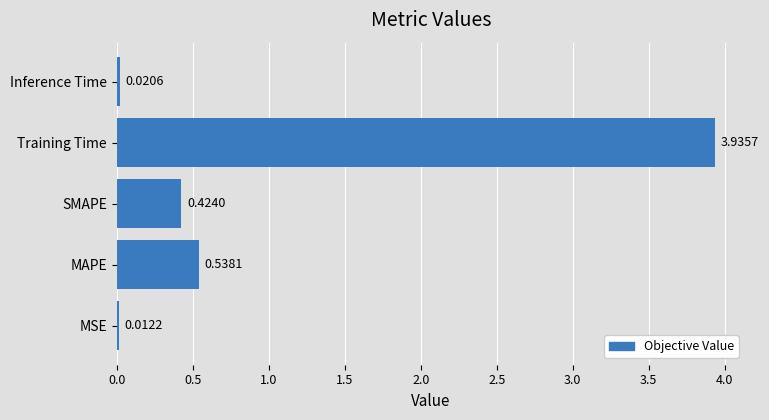

What is the sum of all values?

4.9